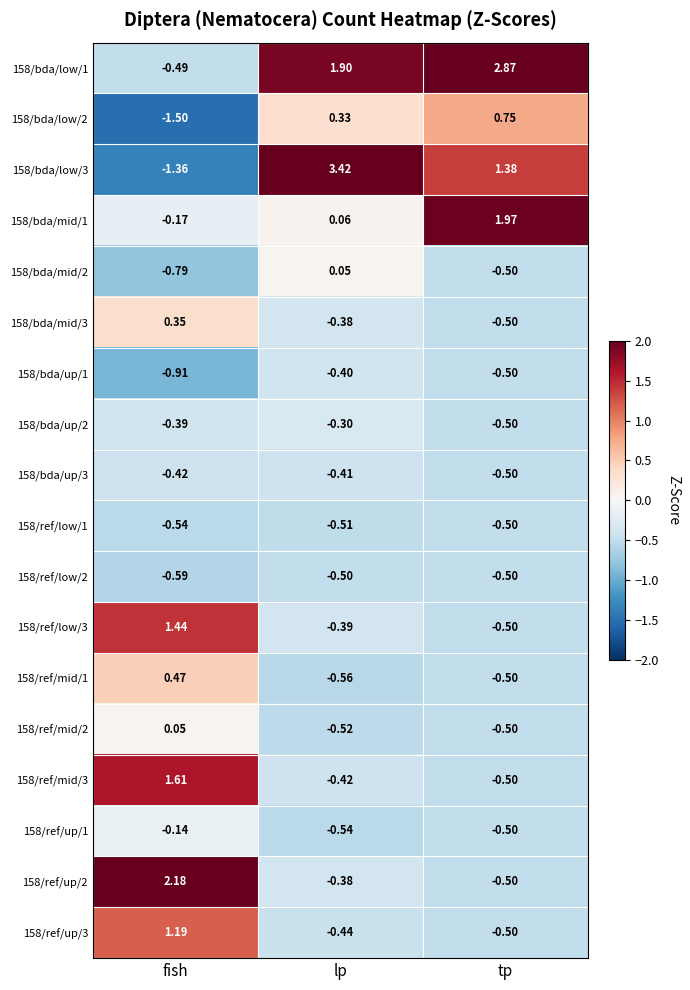

Is the value of 158/bda/mid/3 at tp greater than the value of 158/bda/low/2 at fish?

Yes